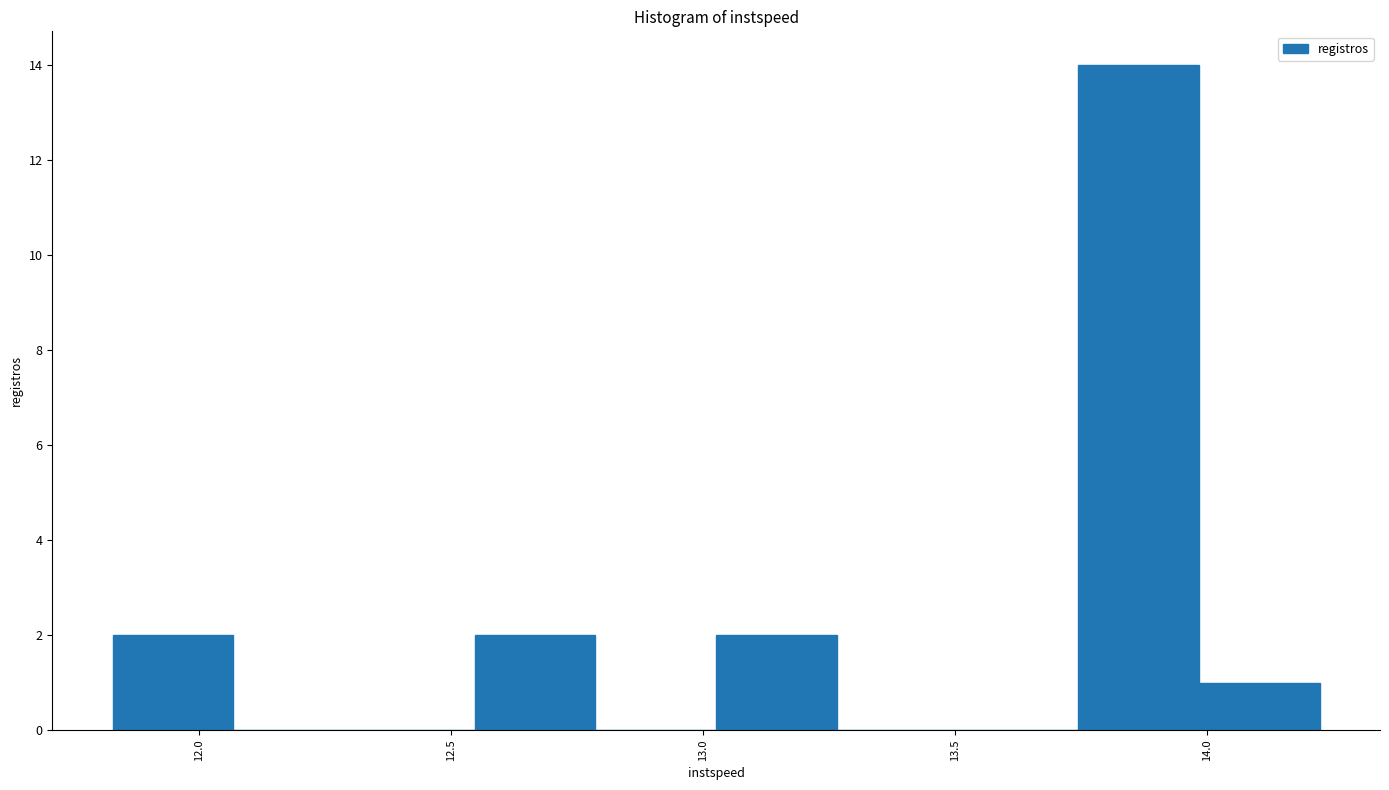

Reading left to right, transcribe this chart: for each bar, give the range it covers on the x-axis and its height. Neither the bar edges nor the heights are printed on the chart, so give them approximately, as read against the axes.

11.85 to 12.05: 2
12.05 to 12.30: 0
12.30 to 12.55: 0
12.55 to 12.80: 2
12.80 to 13.05: 0
13.05 to 13.25: 2
13.25 to 13.50: 0
13.50 to 13.75: 0
13.75 to 14.00: 14
14.00 to 14.20: 1